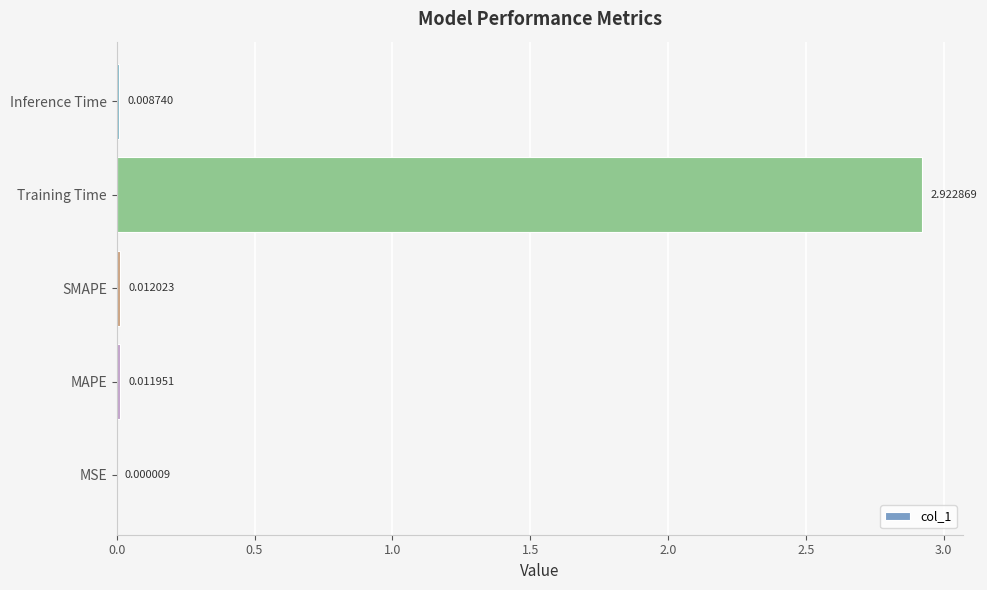

Count the number of categories in the chart.

5